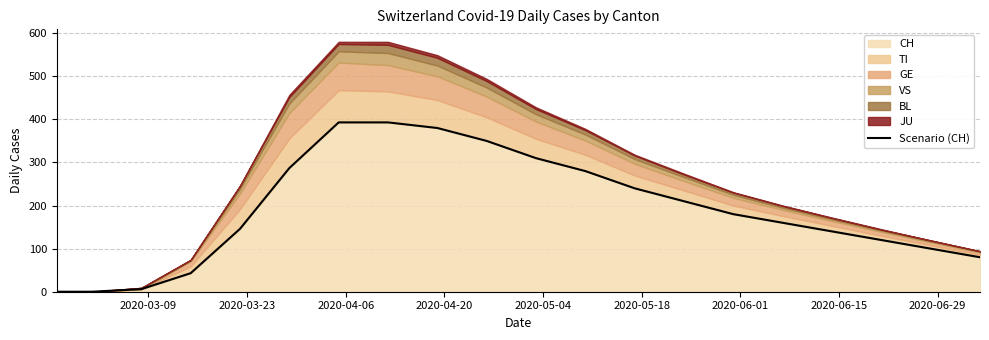

True or false: the data shows 14 at 2020-04-20.

False